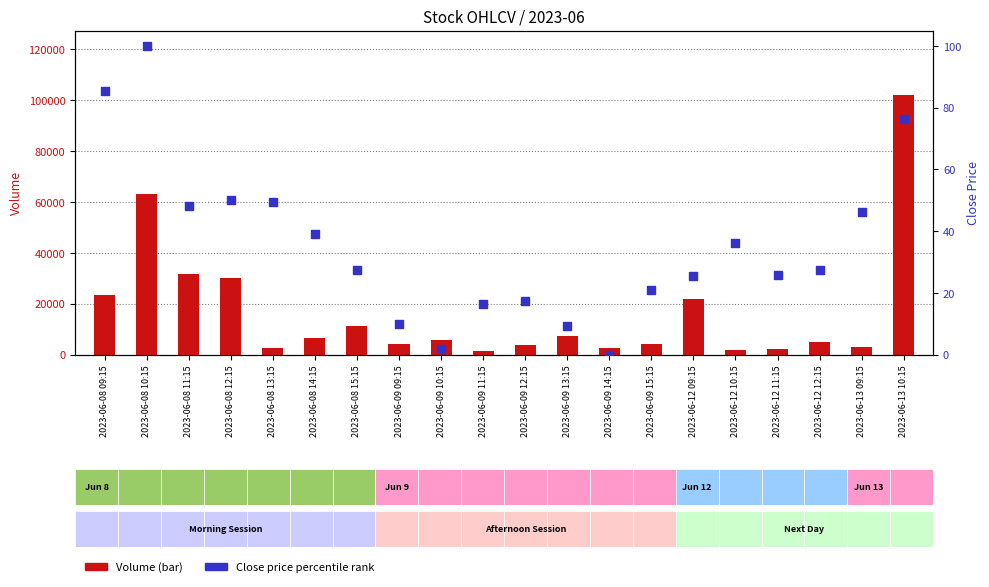

Which series reaches the minimum Y coordinate?

percentile rank within sample